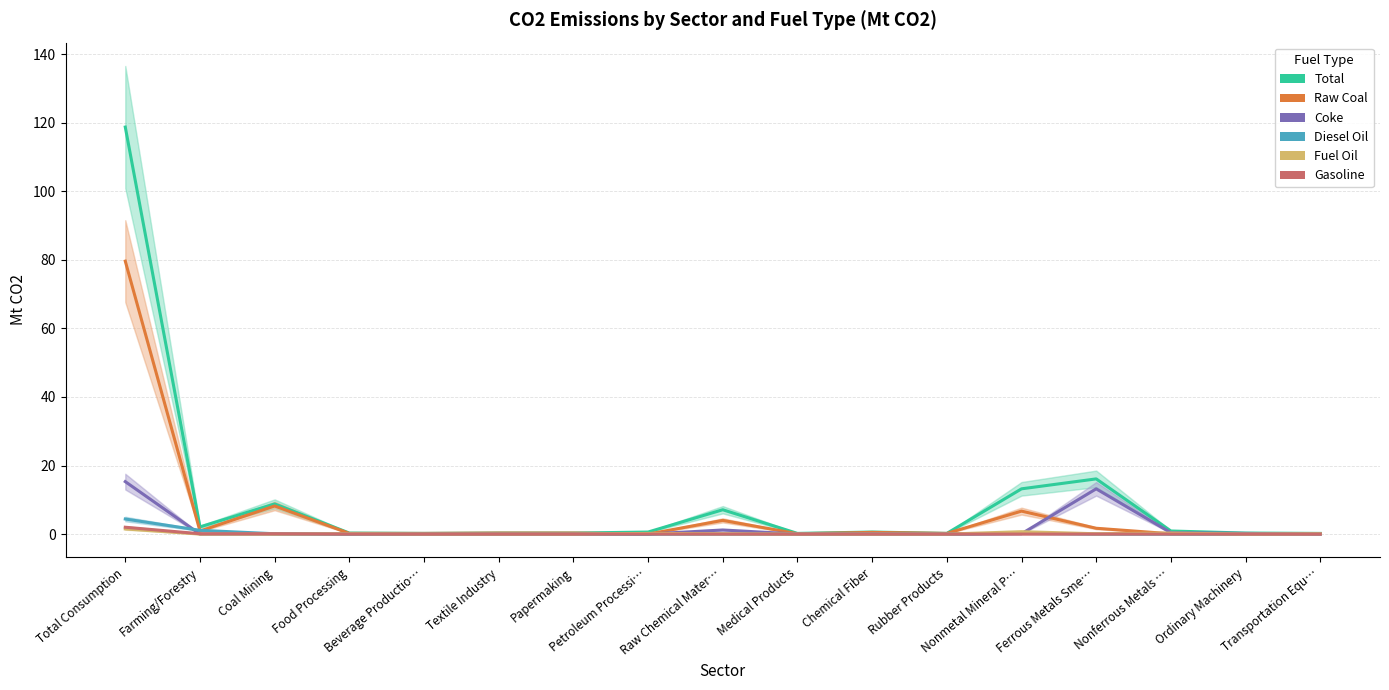

What is the sum of the Raw Coal values at Papermaking and Farming/Forestry?

1.2